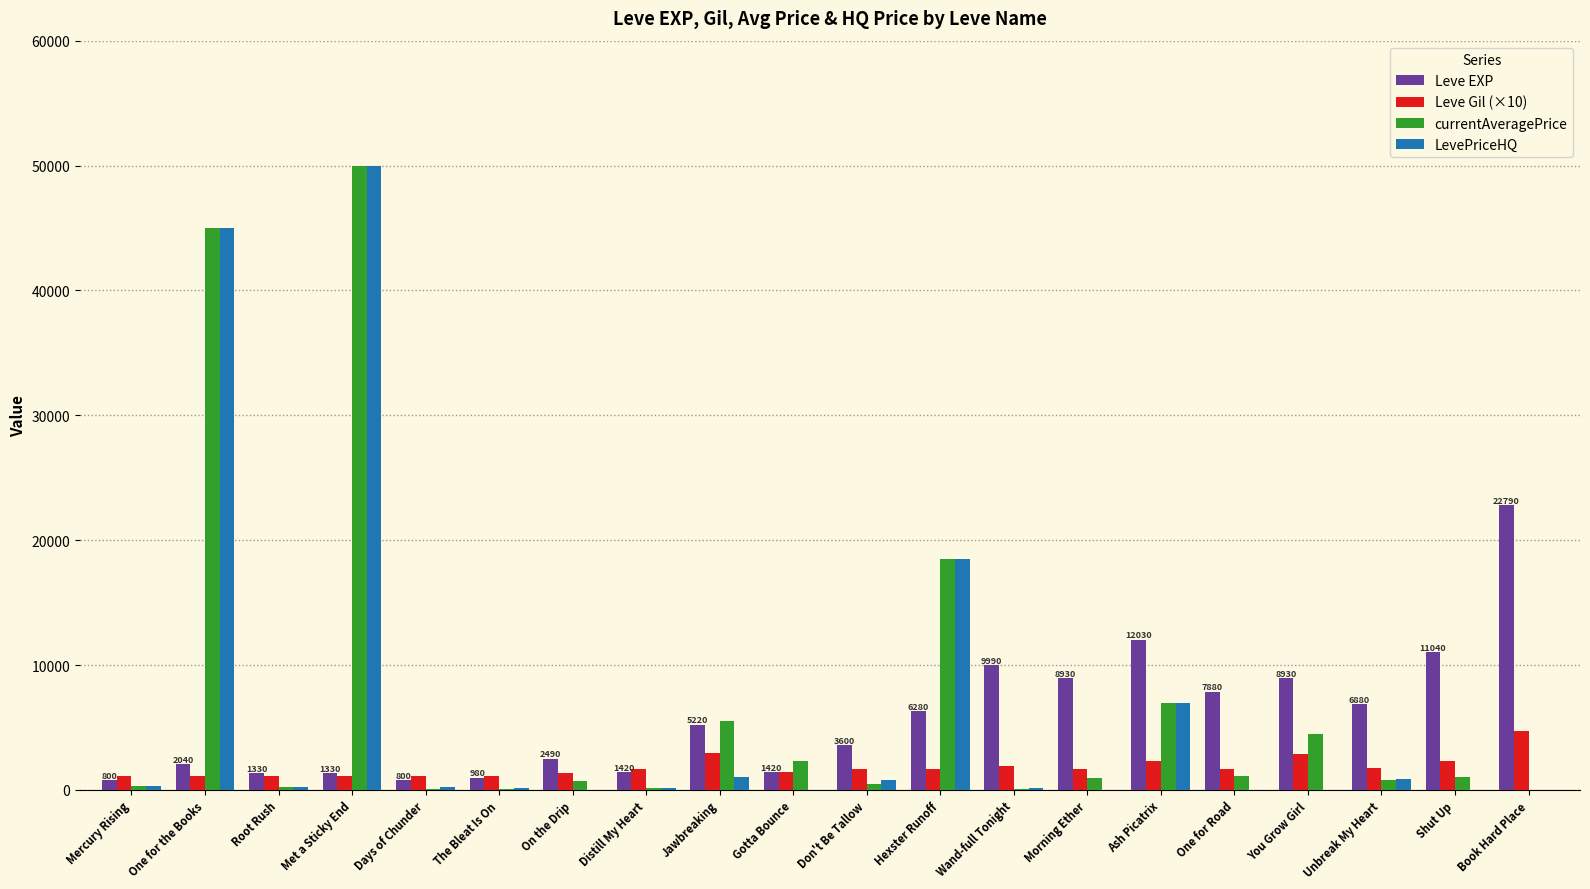

Which category has the highest value in the Leve EXP series?

Book Hard Place